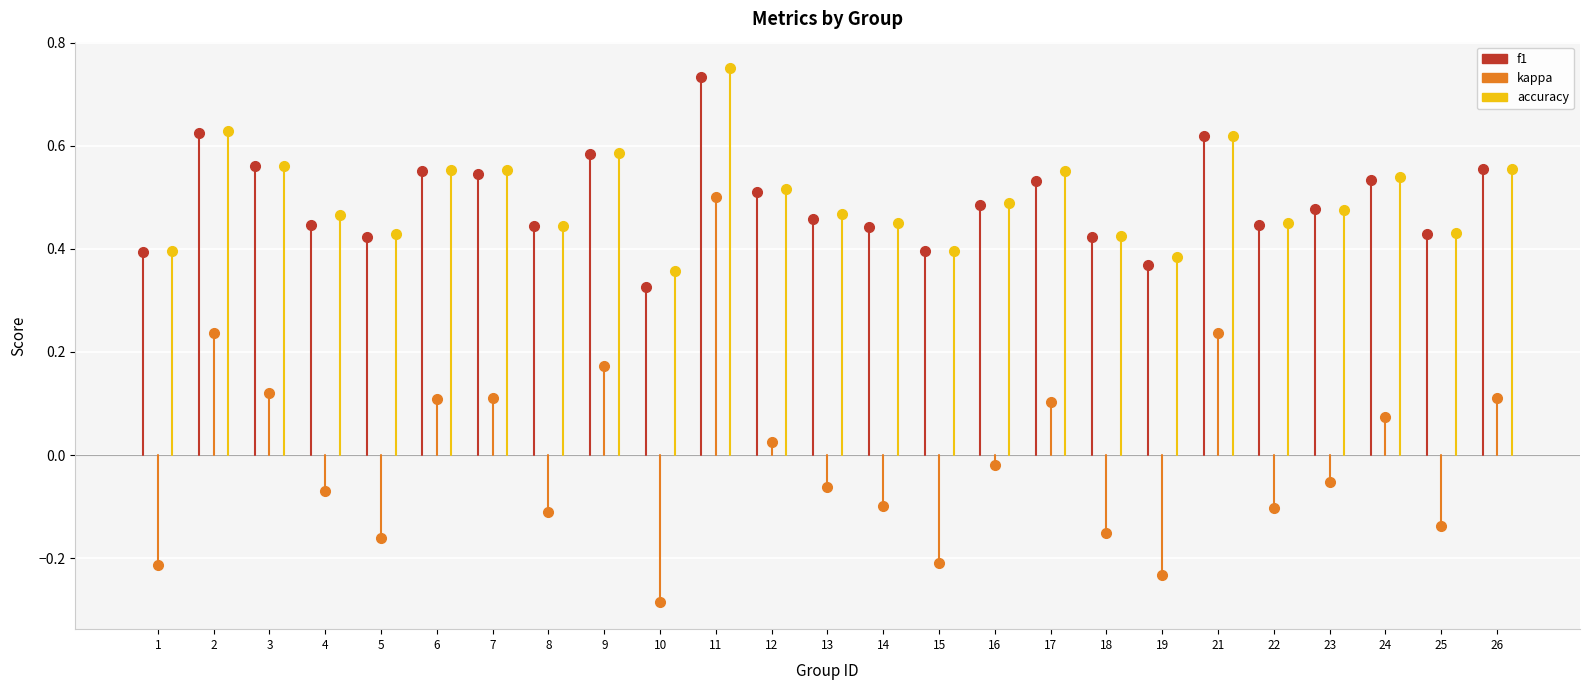

Reading left to right, extract all data points from this chart.

f1: 1=0.4	2=0.6	3=0.6	4=0.4	5=0.4	6=0.6	7=0.5	8=0.4	9=0.6	10=0.3	11=0.7	12=0.5	13=0.5	14=0.4	15=0.4	16=0.5	17=0.5	18=0.4	19=0.4	21=0.6	22=0.4	23=0.5	24=0.5	25=0.4	26=0.6
kappa: 1=-0.2	2=0.2	3=0.1	4=-0.1	5=-0.2	6=0.1	7=0.1	8=-0.1	9=0.2	10=-0.3	11=0.5	12=0.0	13=-0.1	14=-0.1	15=-0.2	16=-0.0	17=0.1	18=-0.2	19=-0.2	21=0.2	22=-0.1	23=-0.1	24=0.1	25=-0.1	26=0.1
accuracy: 1=0.4	2=0.6	3=0.6	4=0.5	5=0.4	6=0.6	7=0.6	8=0.4	9=0.6	10=0.4	11=0.8	12=0.5	13=0.5	14=0.4	15=0.4	16=0.5	17=0.6	18=0.4	19=0.4	21=0.6	22=0.5	23=0.5	24=0.5	25=0.4	26=0.6